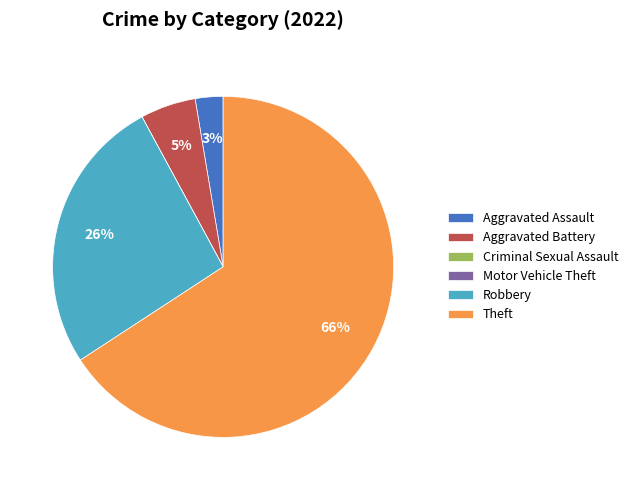

True or false: Aggravated Battery accounts for 20% of the total.

False